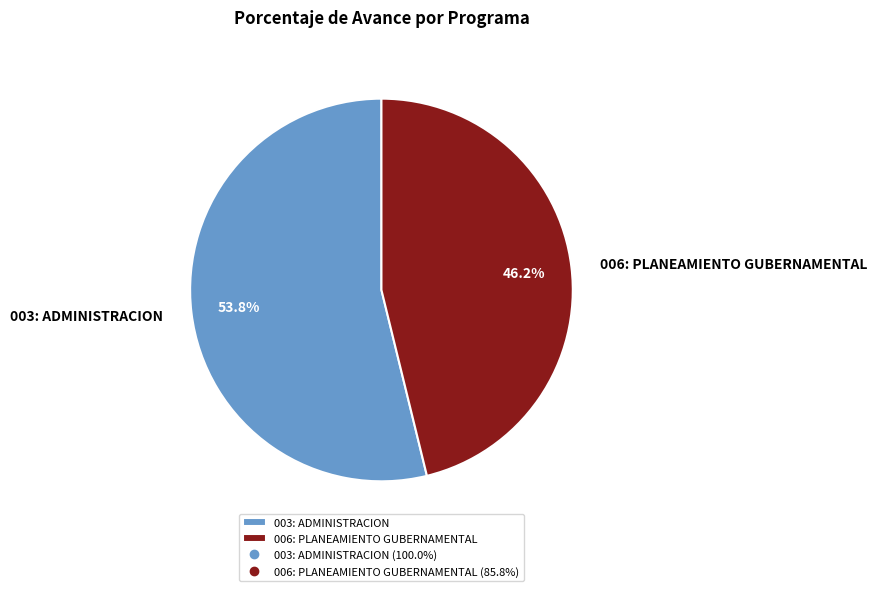

How many slices are in this pie chart?

2